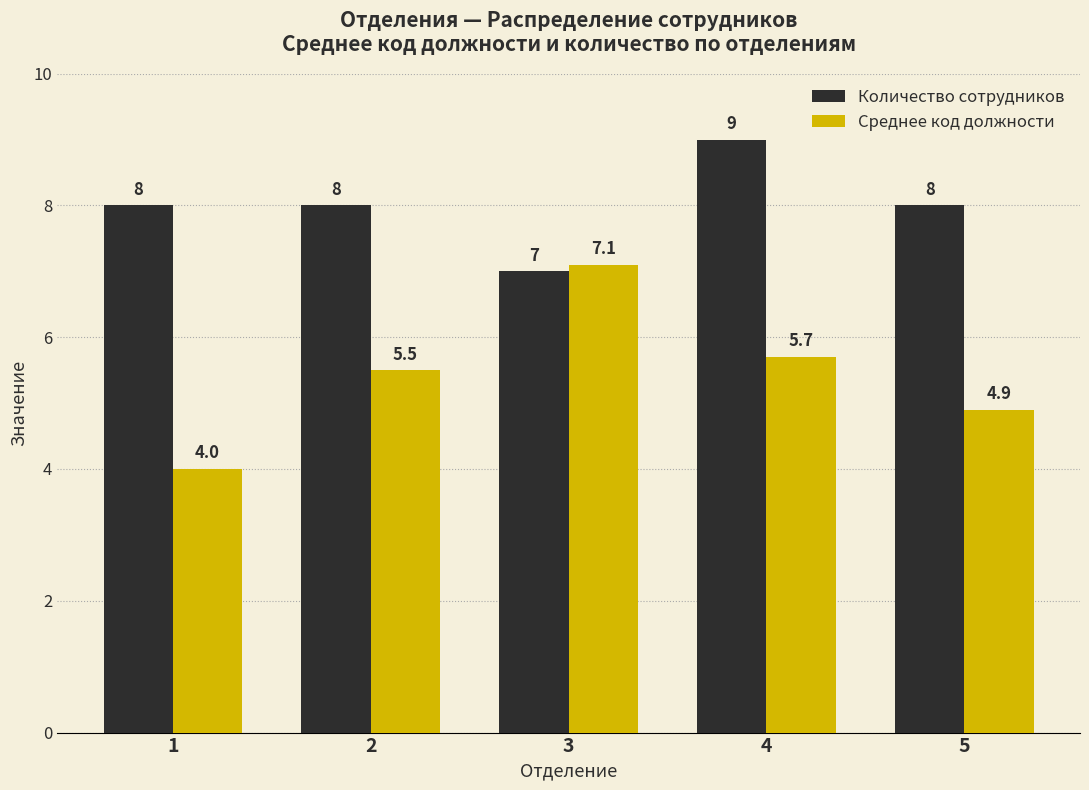

Does the chart contain stacked bars?

No